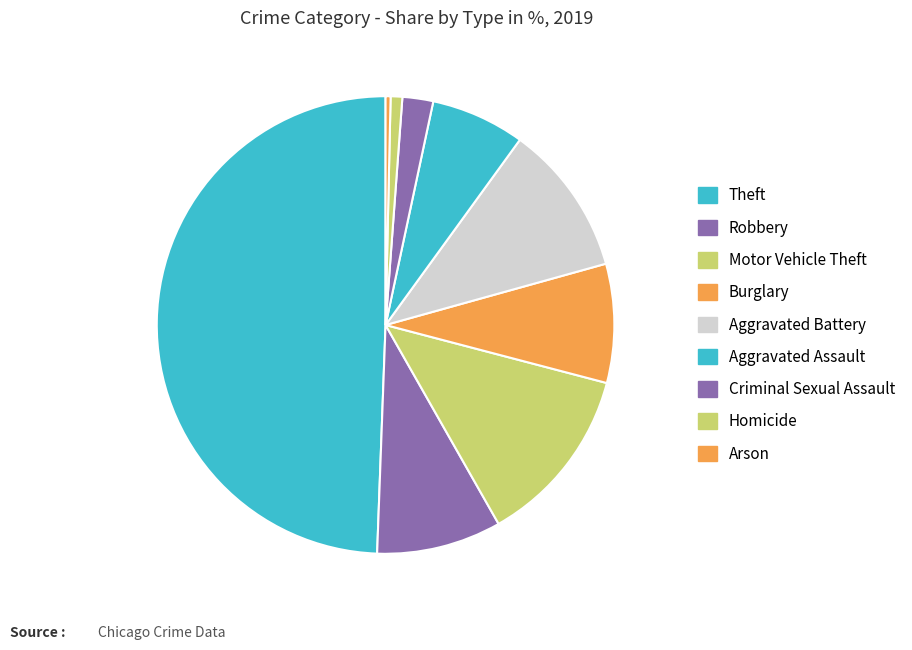

Count the number of slices in the pie.

9